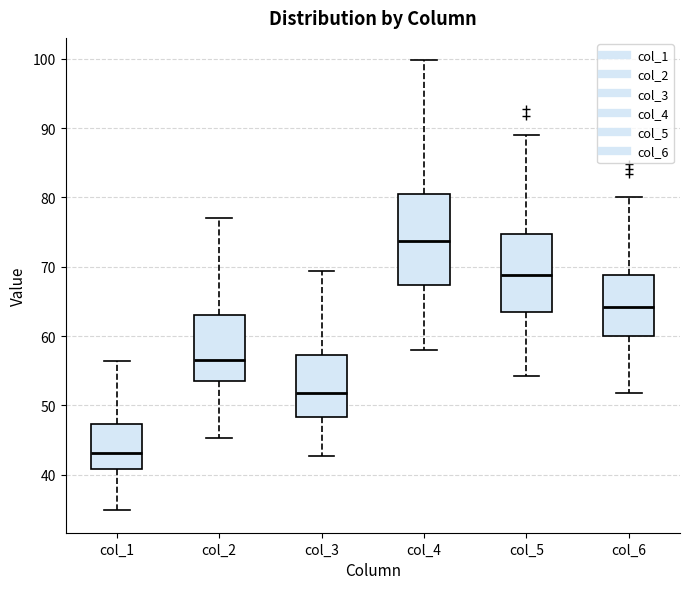

Reading left to right, transcribe this box plot: for each box, give where its median line is, the range the box spans, and where its two whiskers end, as read against the y-axis. The values are not printed on the chart, so give them approximately, as read against the axis.

col_1: median 43, box 41 to 47, whiskers 35 to 56
col_2: median 57, box 54 to 63, whiskers 45 to 77
col_3: median 52, box 48 to 57, whiskers 43 to 69
col_4: median 74, box 67 to 80, whiskers 58 to 100
col_5: median 69, box 64 to 75, whiskers 54 to 89
col_6: median 64, box 60 to 69, whiskers 52 to 80